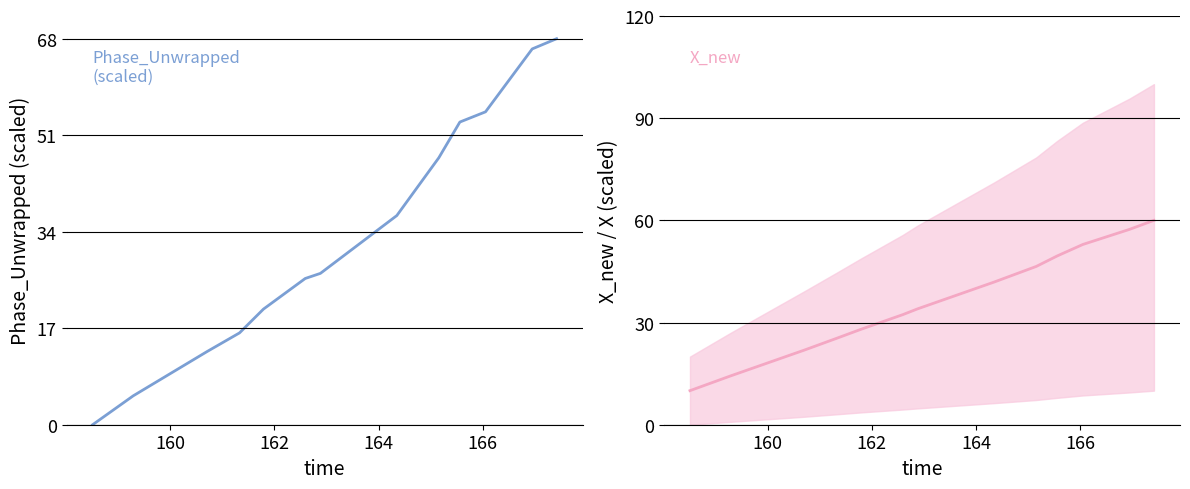

Count the number of categories in the chart.

13